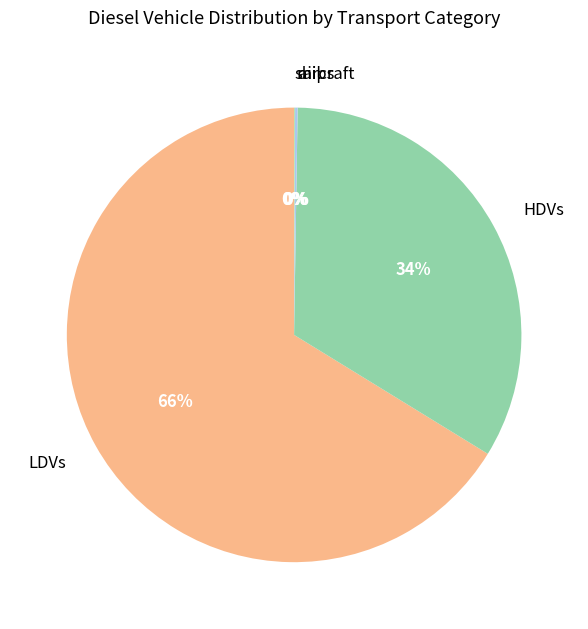

Which category accounts for the majority?

LDVs